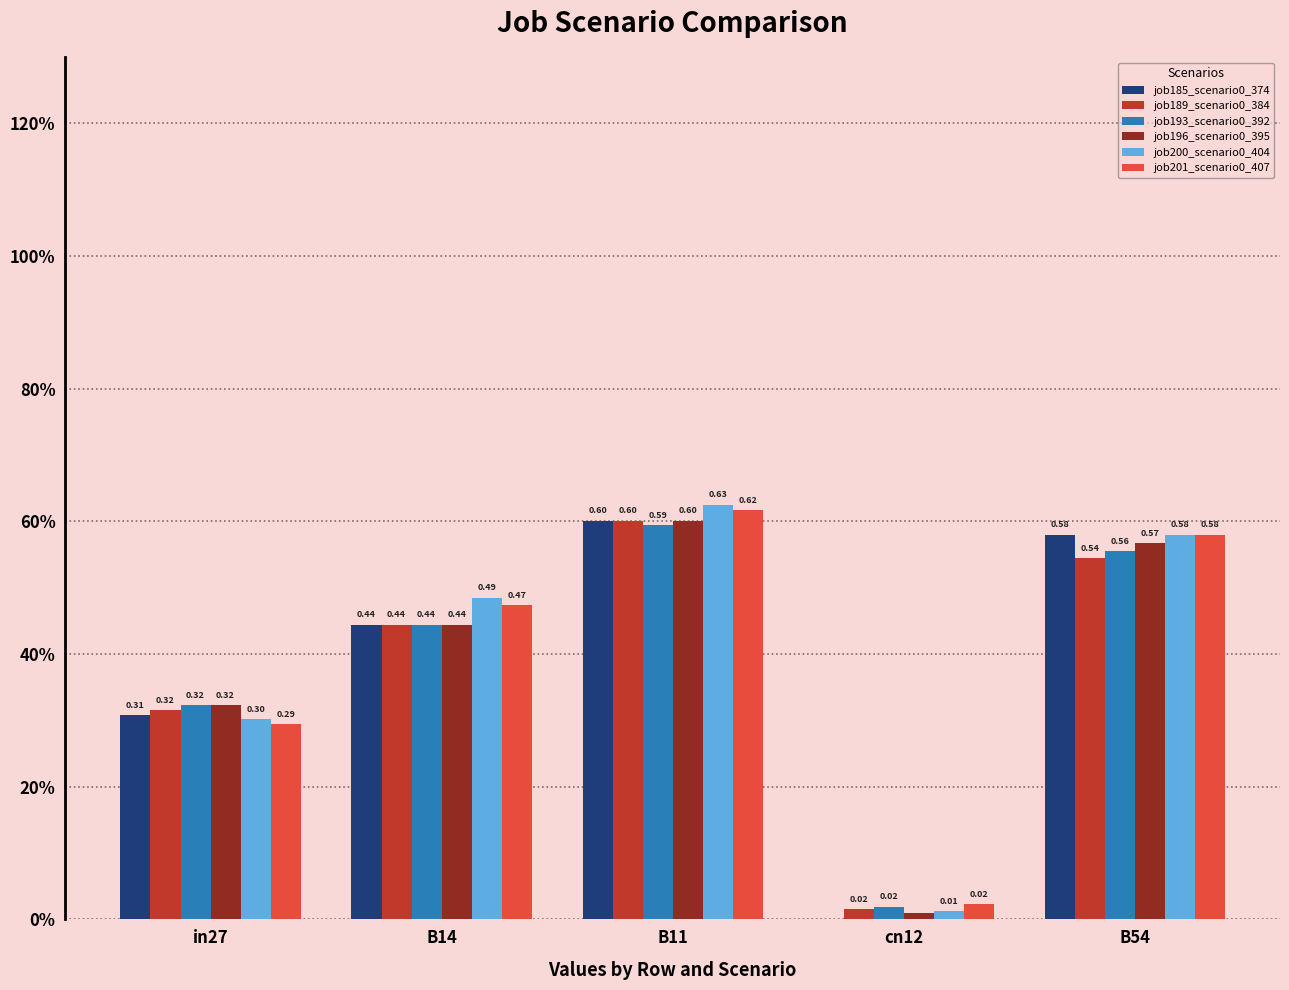

What is the approximate value of job201_scenario0_407 at in27?

0.3